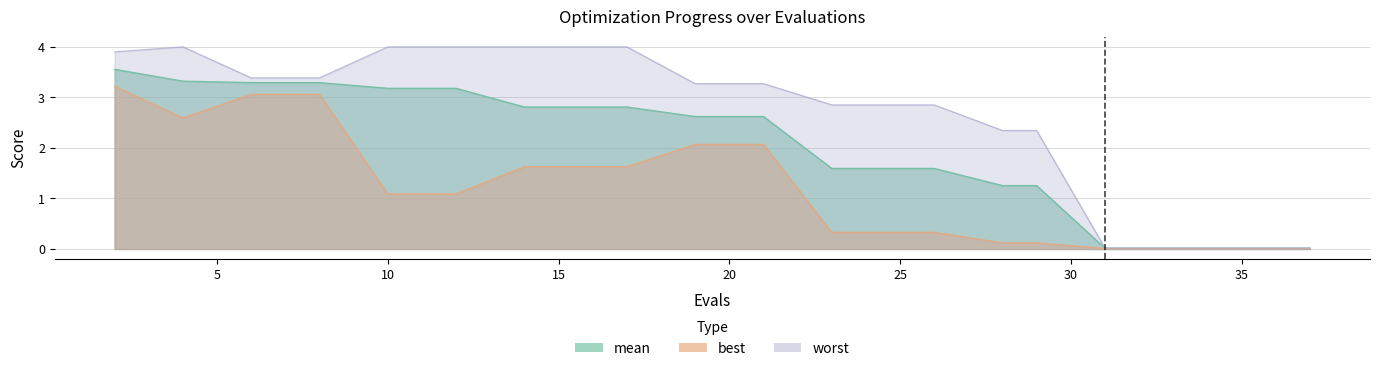

The best series shows 3.5 at 4. True or false?

False